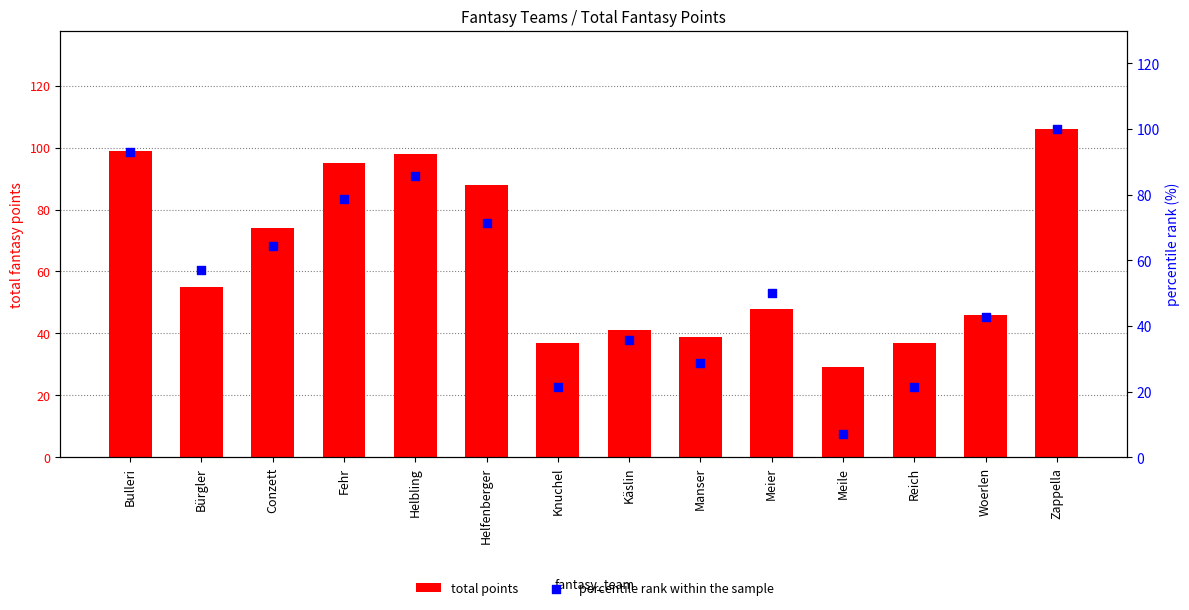

At which category is the sum across all series the highest?

Zappella